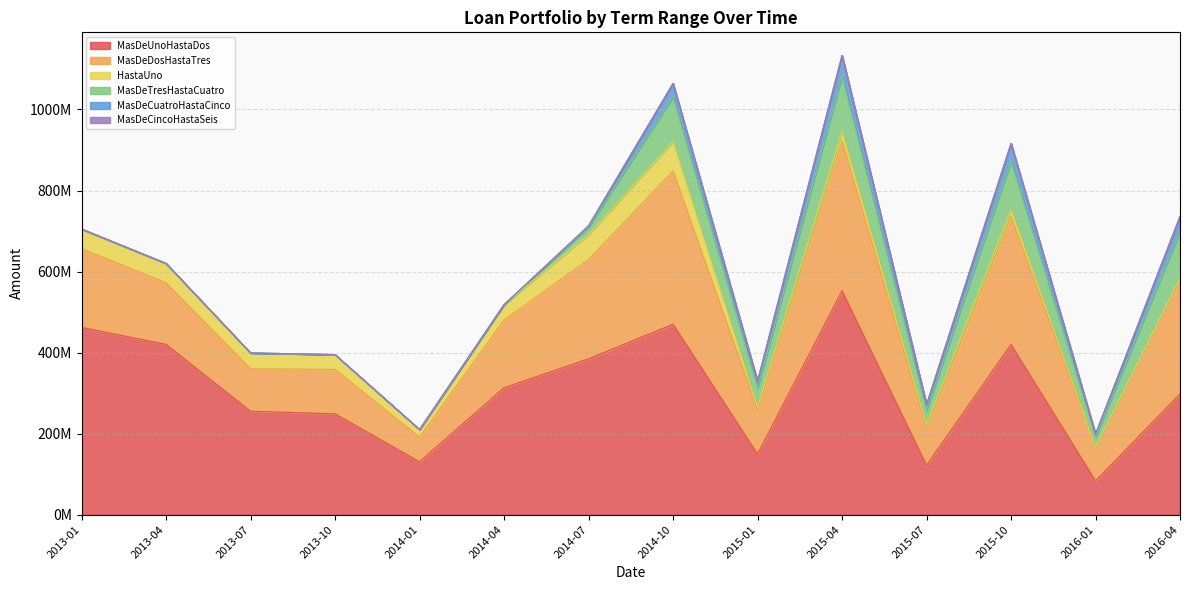

What is the difference between the maximum and second lowest values in the MasDeDosHastaTres series?

296210744.4